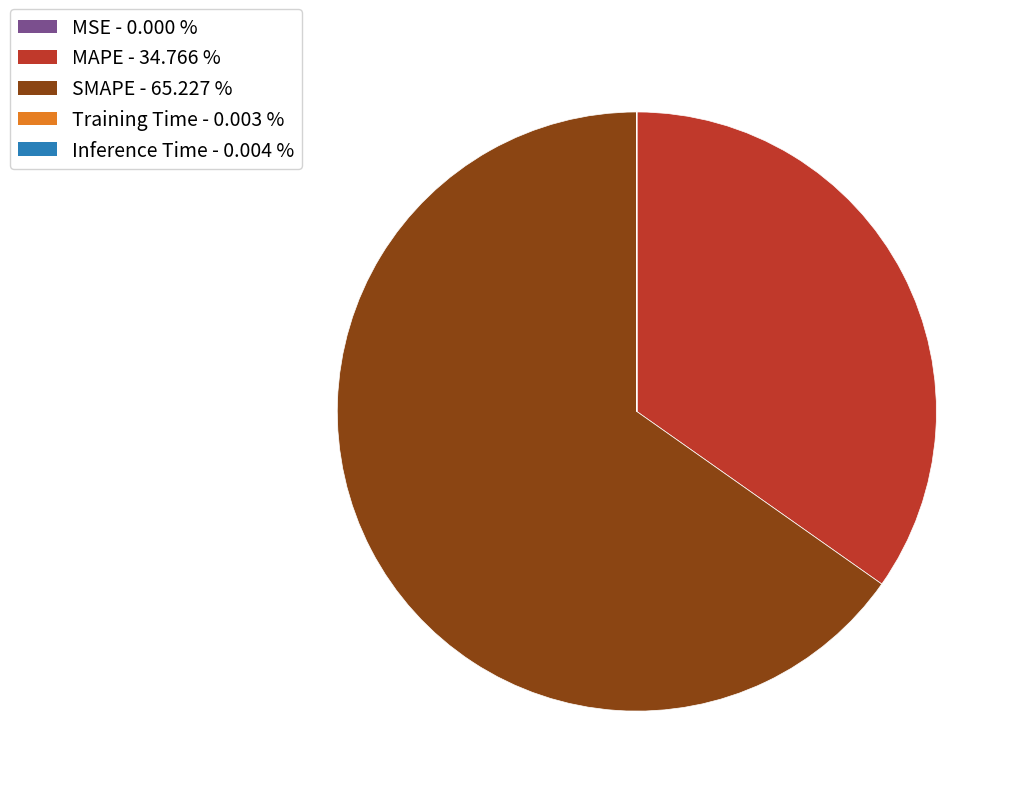

Is it true that MAPE is 35% of the pie?

True